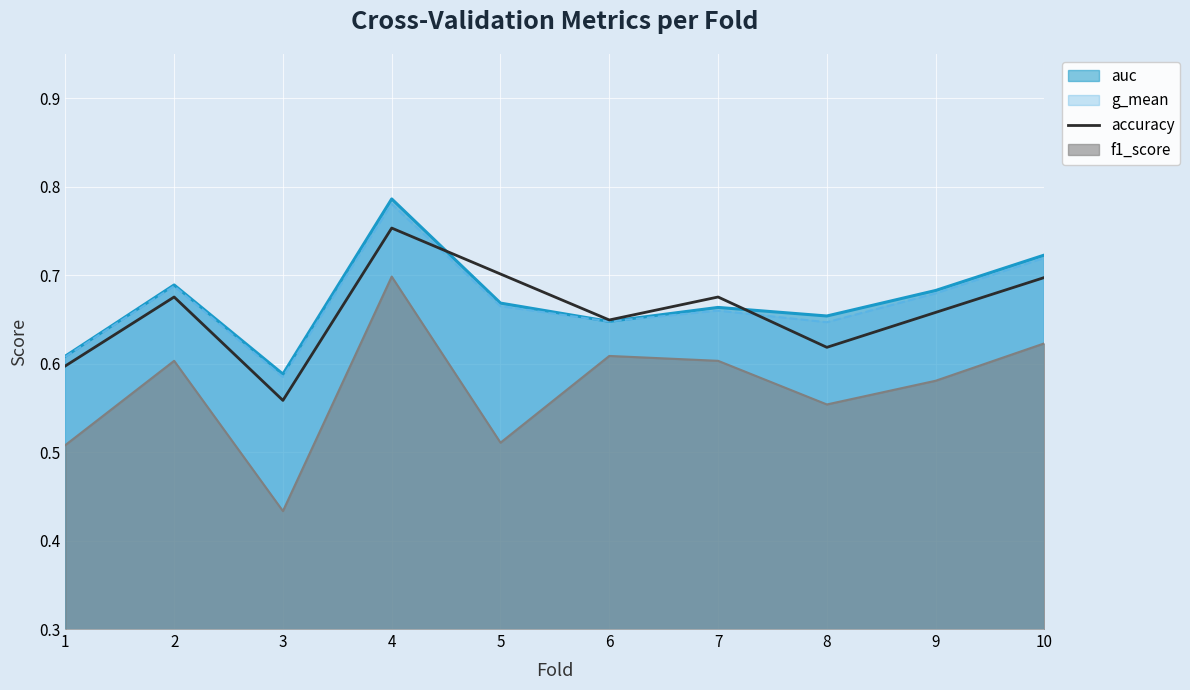

The accuracy series shows 0.9 at 1. True or false?

False